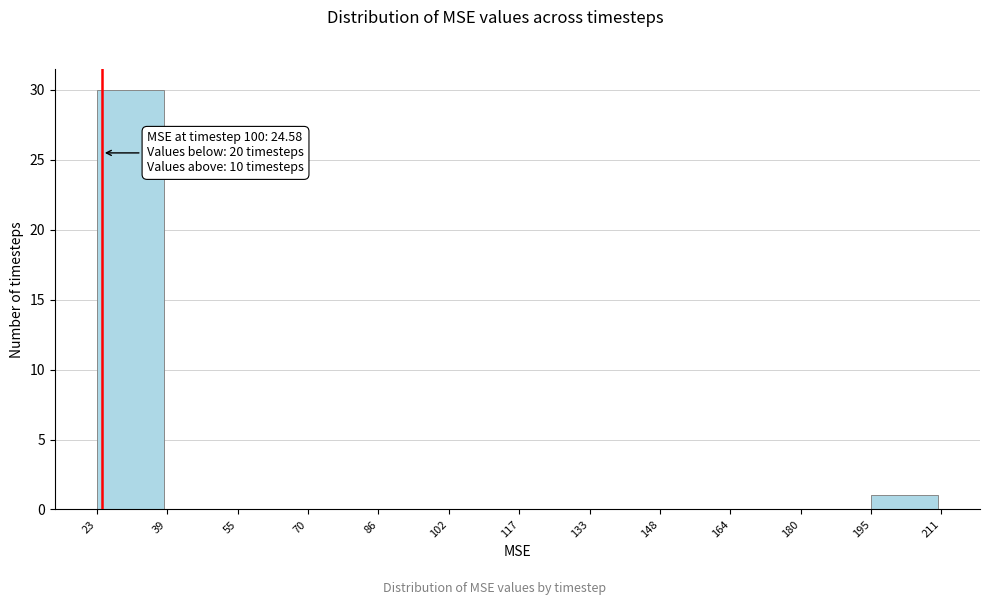

Which range on the x-axis has the tallest bar?

23 to 39